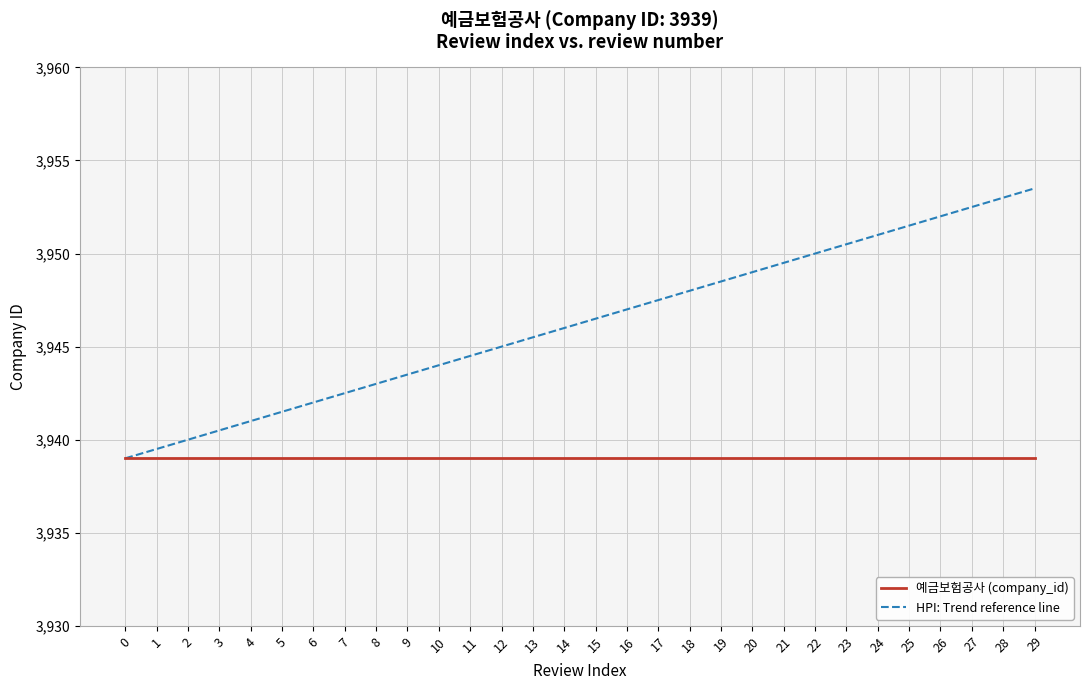

At 29, list the series in order from largest to smallest.

HPI: Trend reference line, 예금보험공사 (company_id)